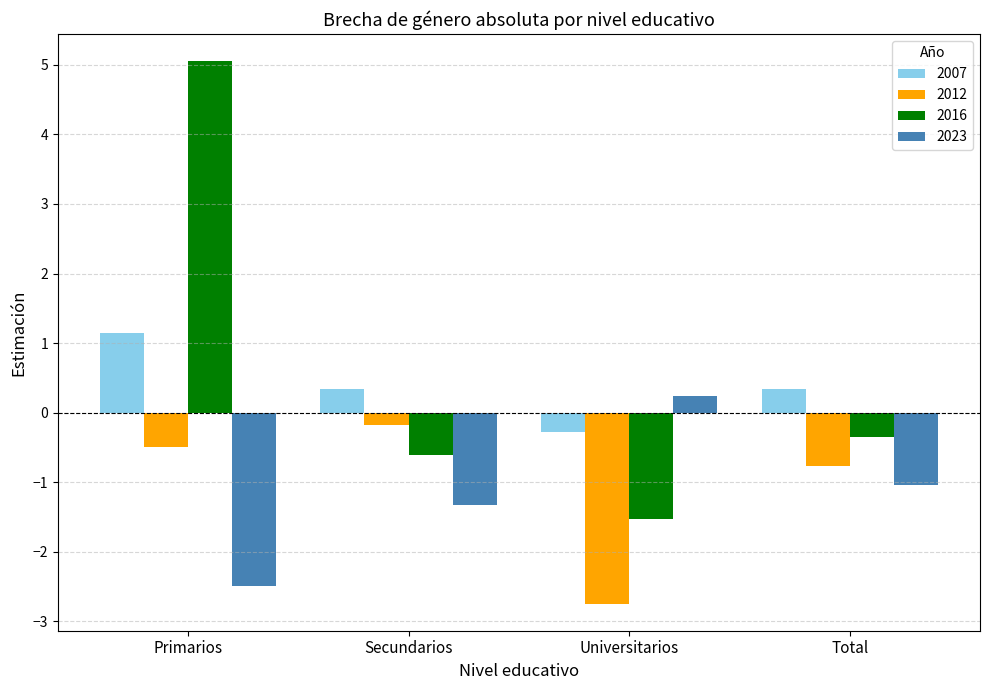

What is the spread (max minus min) of values at Universitarios?

3.0